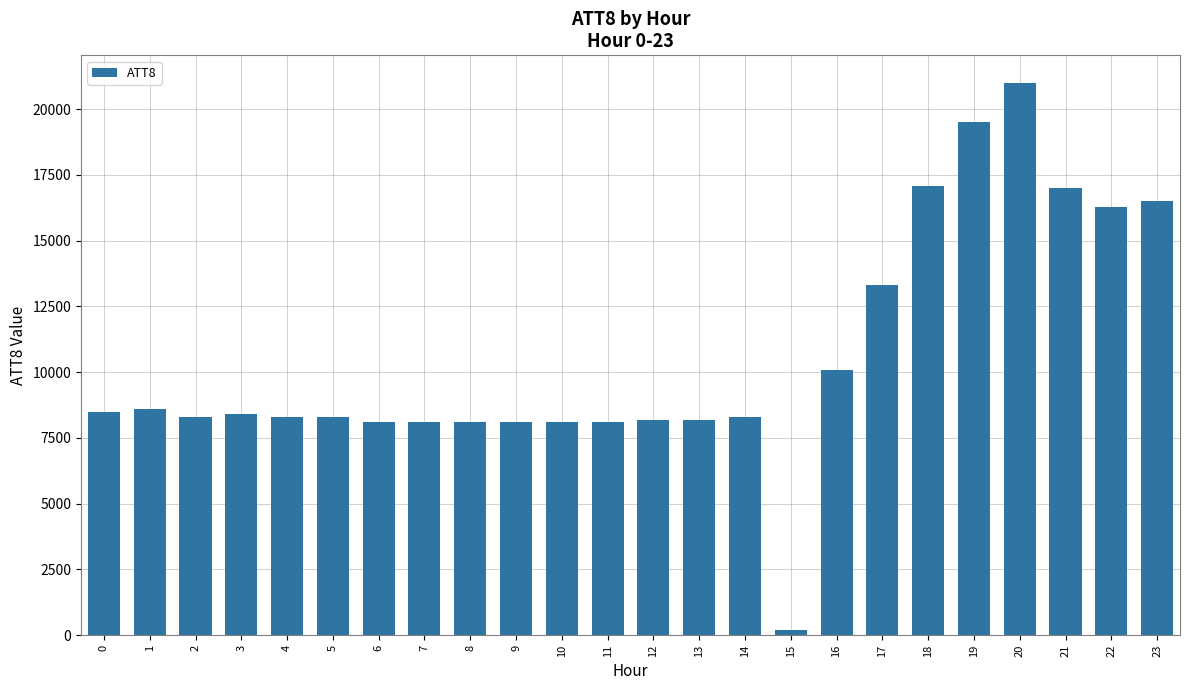

At which category does the chart reach its peak across all series?

20